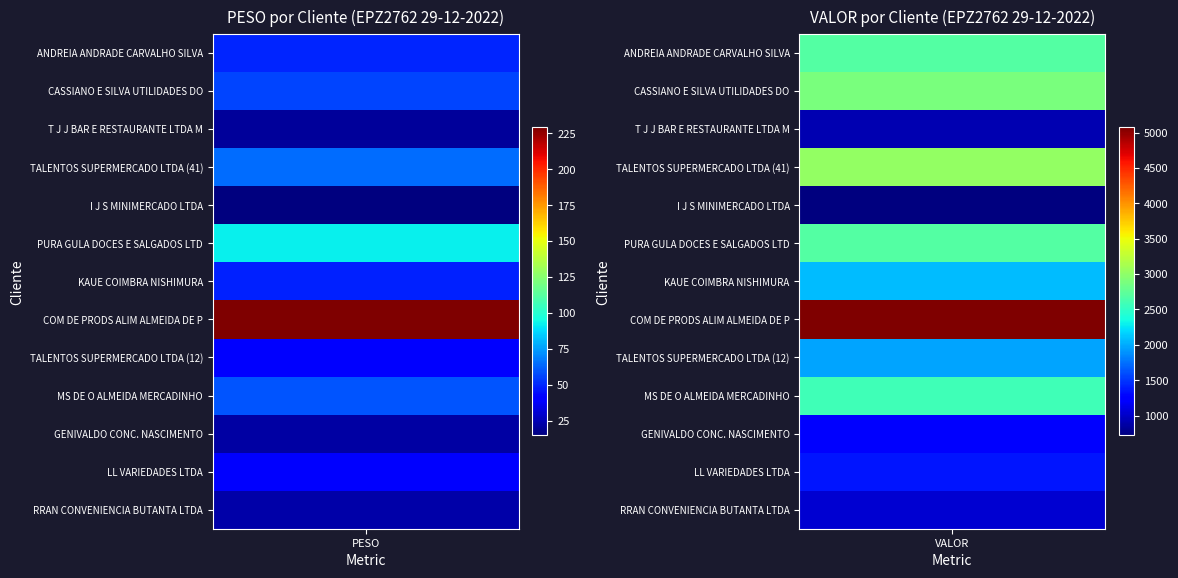

How many values in the LL VARIEDADES LTDA series are below 1360?

1